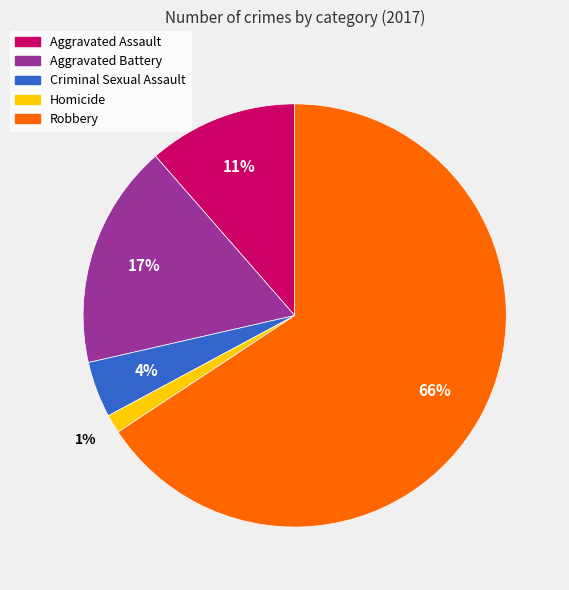

Approximately how many times larger is the value at Aggravated Assault compared to Robbery?

0.2